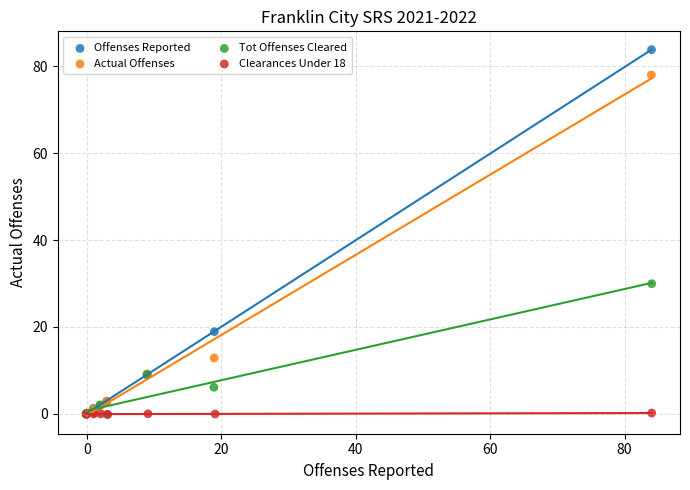

Which series reaches the maximum Y coordinate?

Offenses Reported